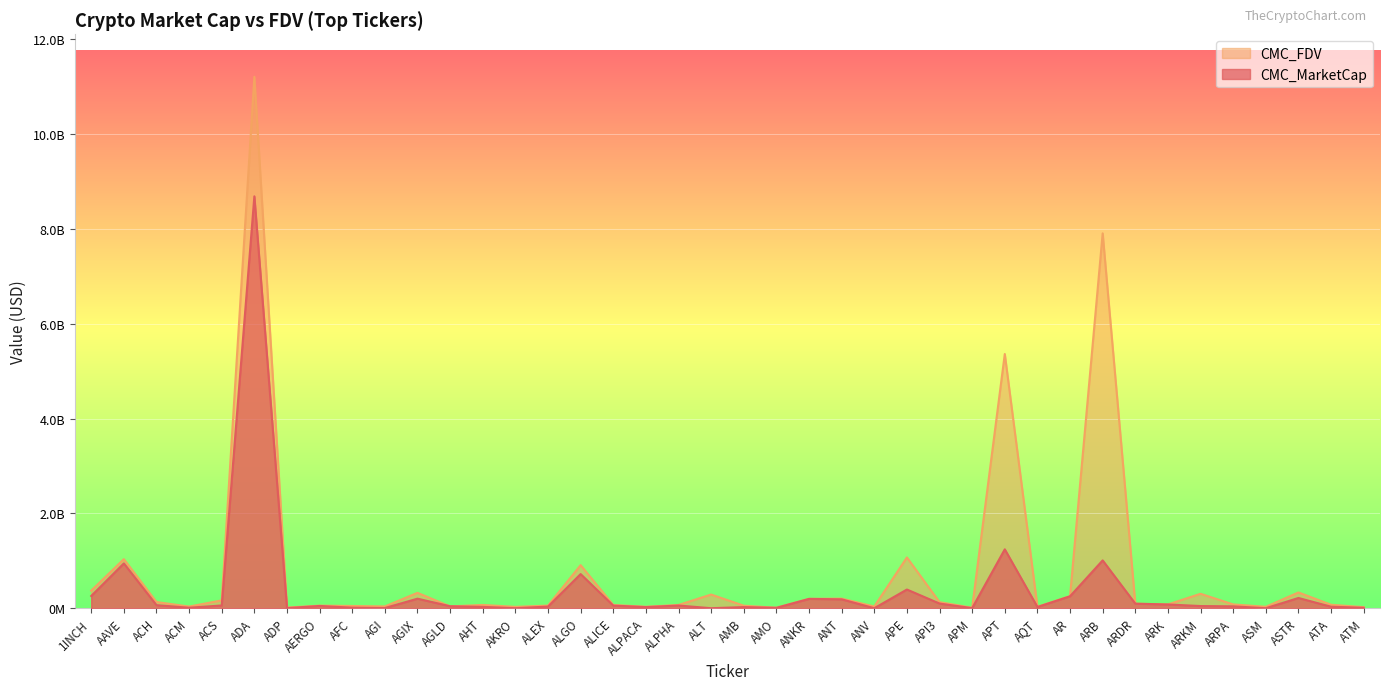

How many interior local peaks does the CMC_MarketCap series have?

12